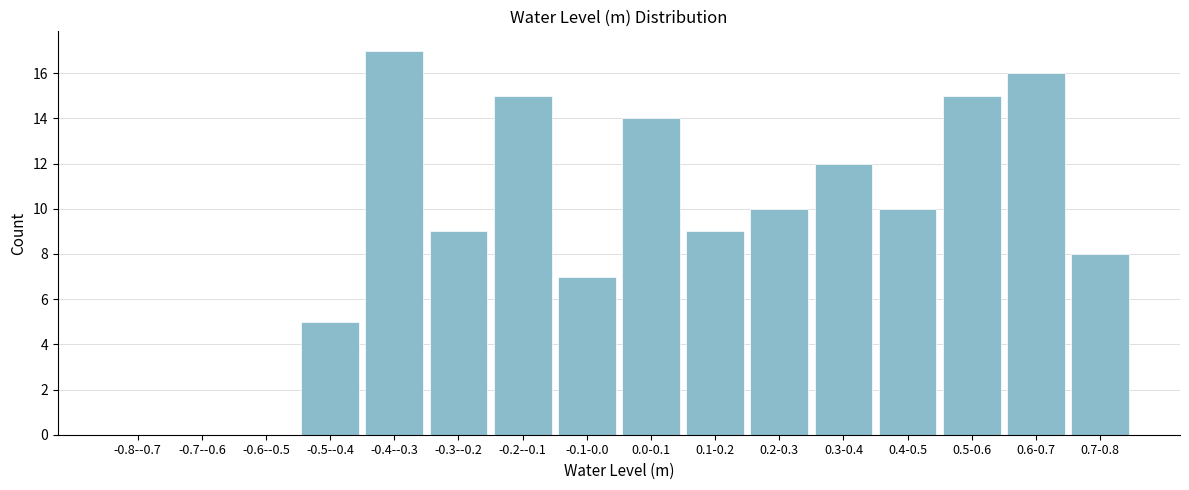

Reading right to left, what are all the values shown in this chart?

0.7-0.8=8	0.6-0.7=16	0.5-0.6=15	0.4-0.5=10	0.3-0.4=12	0.2-0.3=10	0.1-0.2=9	0.0-0.1=14	-0.1-0.0=7	-0.2--0.1=15	-0.3--0.2=9	-0.4--0.3=17	-0.5--0.4=5	-0.6--0.5=0	-0.7--0.6=0	-0.8--0.7=0